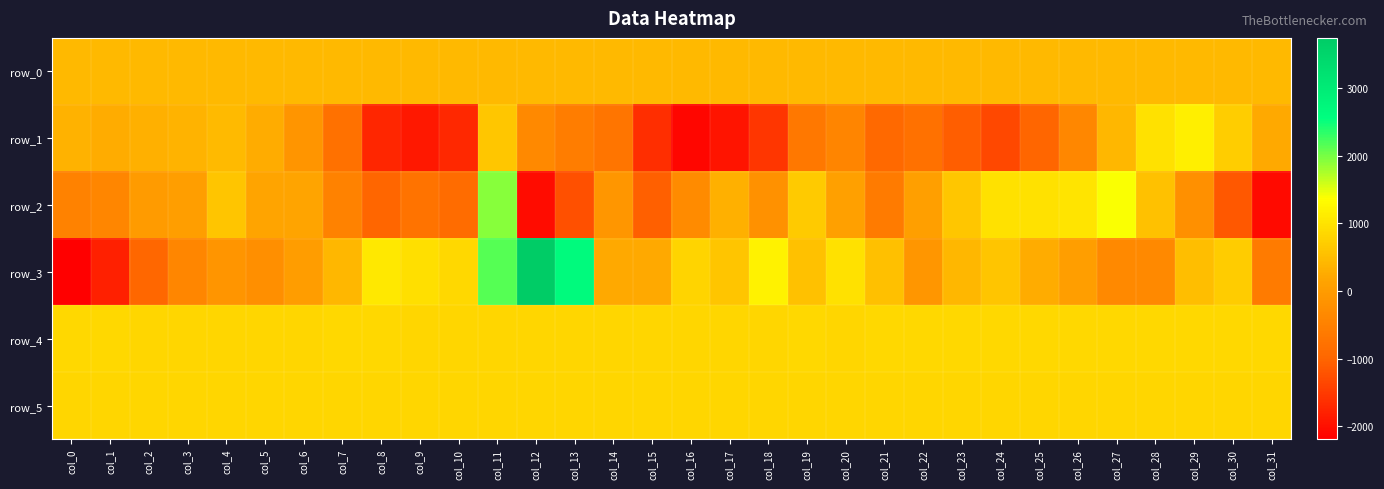

What is the approximate value of row_2 at col_3?

43.0